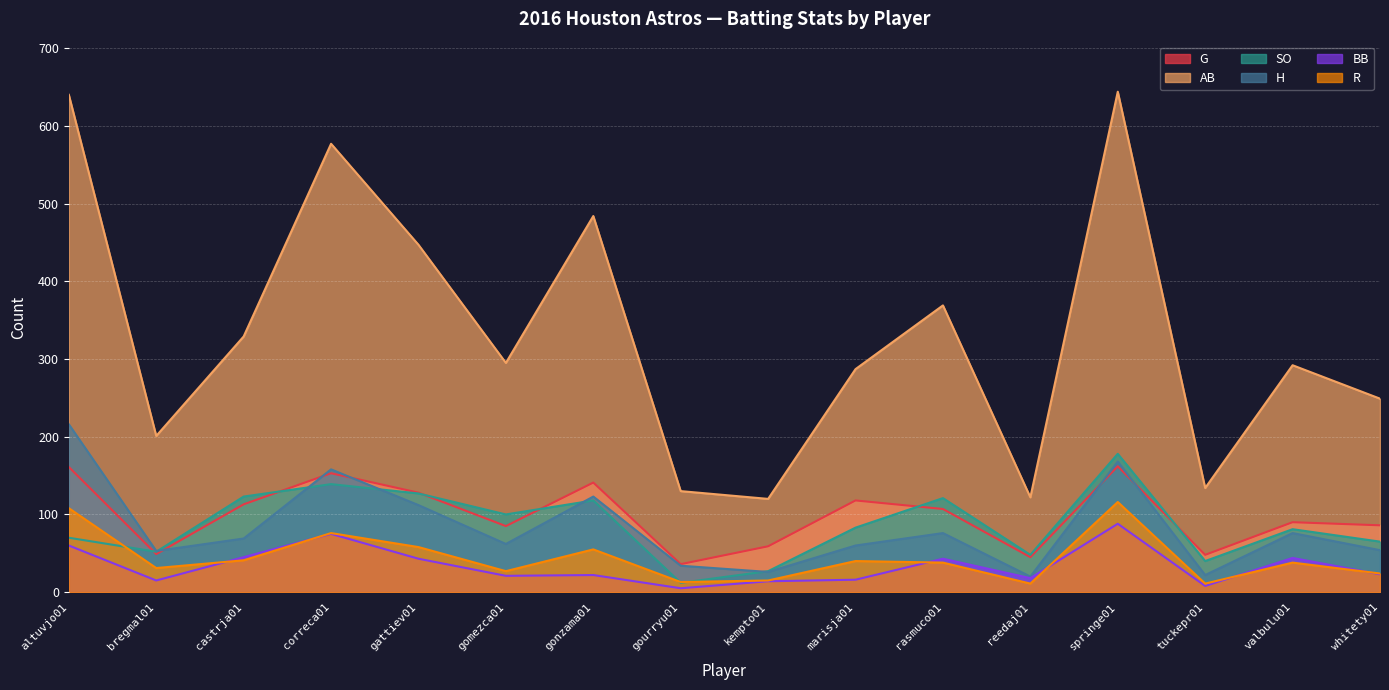

At which label does AB first exceed 295?

altuvjo01